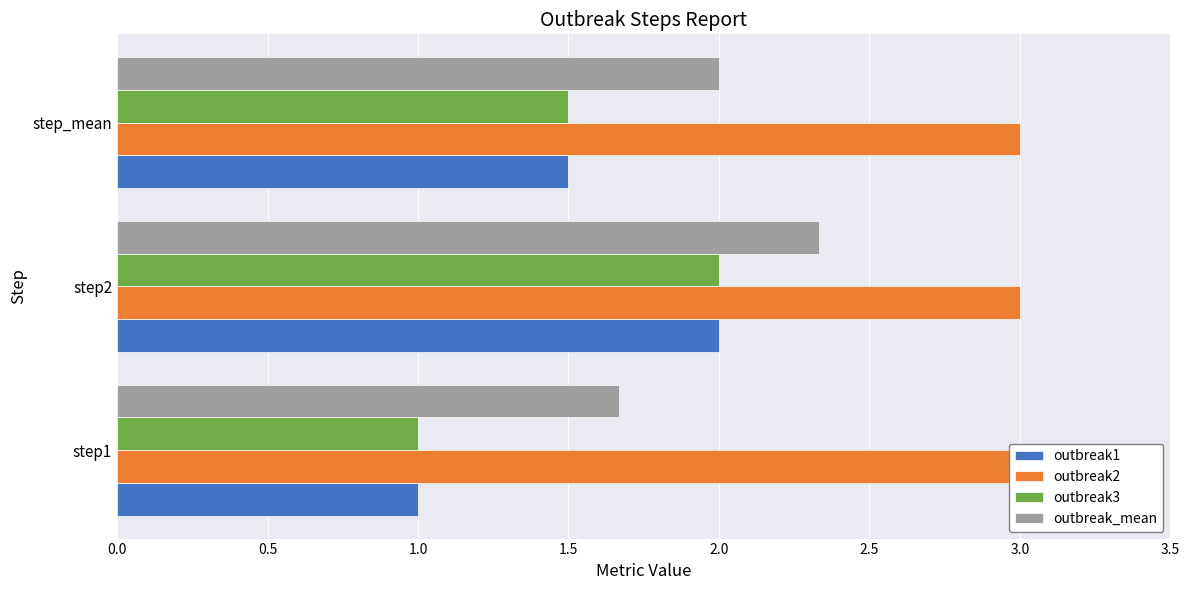

What is the average value of the outbreak3 series?

1.5